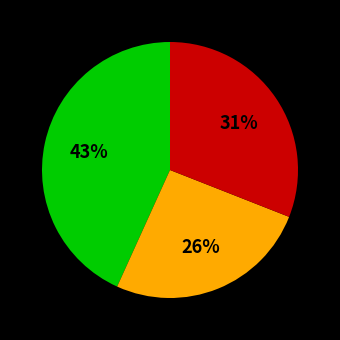

To the nearest percent, what is the difference between the largest and smallest slice percentages?

17%